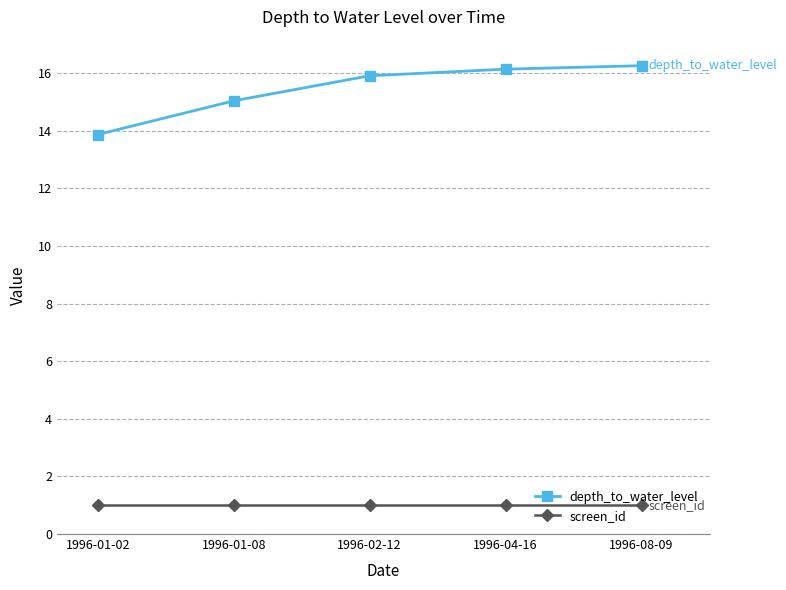

Which series has the largest total across all categories?

depth_to_water_level